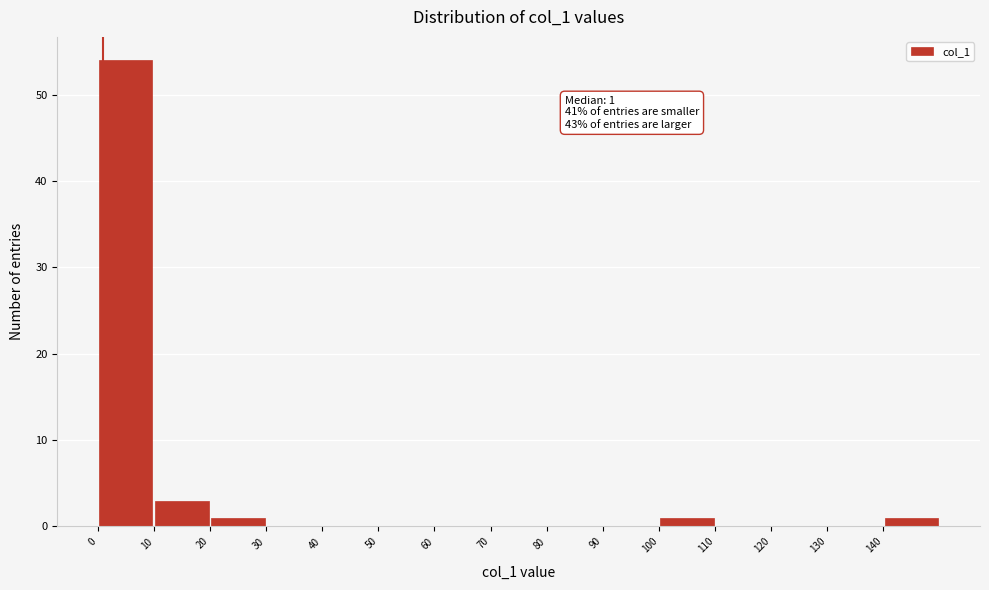

Which range on the x-axis has the tallest bar?

0 to 10